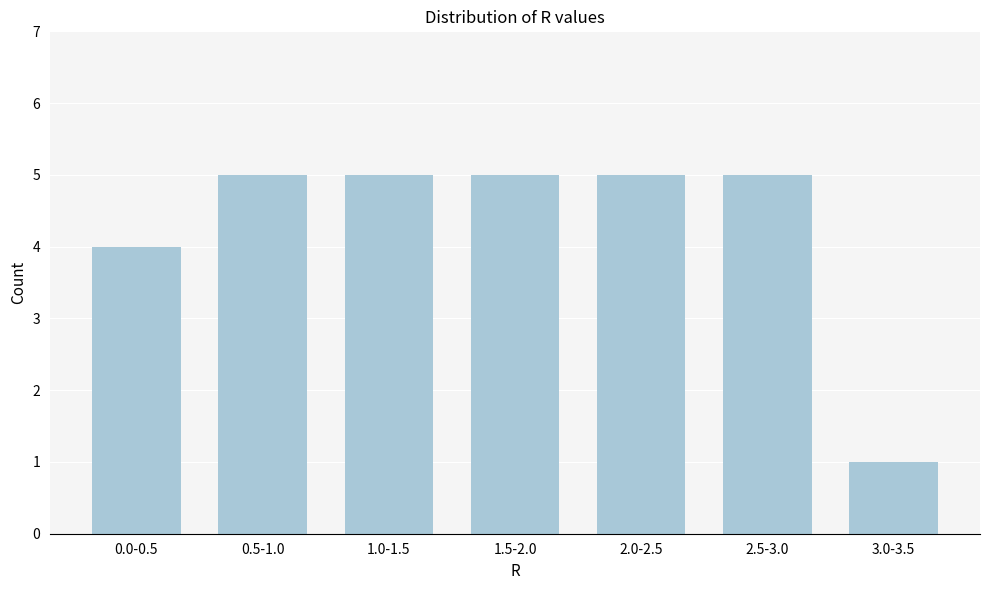

Reading left to right, transcribe all the data shown in this chart.

4	5	5	5	5	5	1